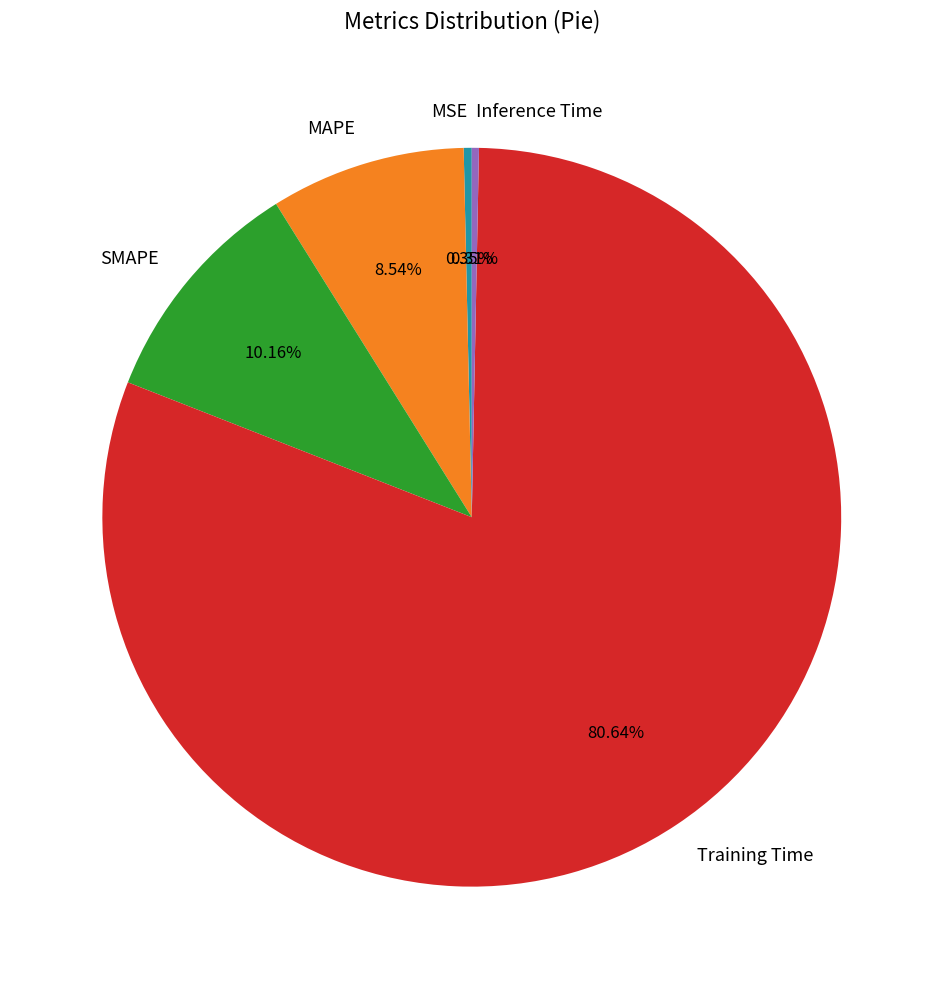

How many slices are in this pie chart?

5